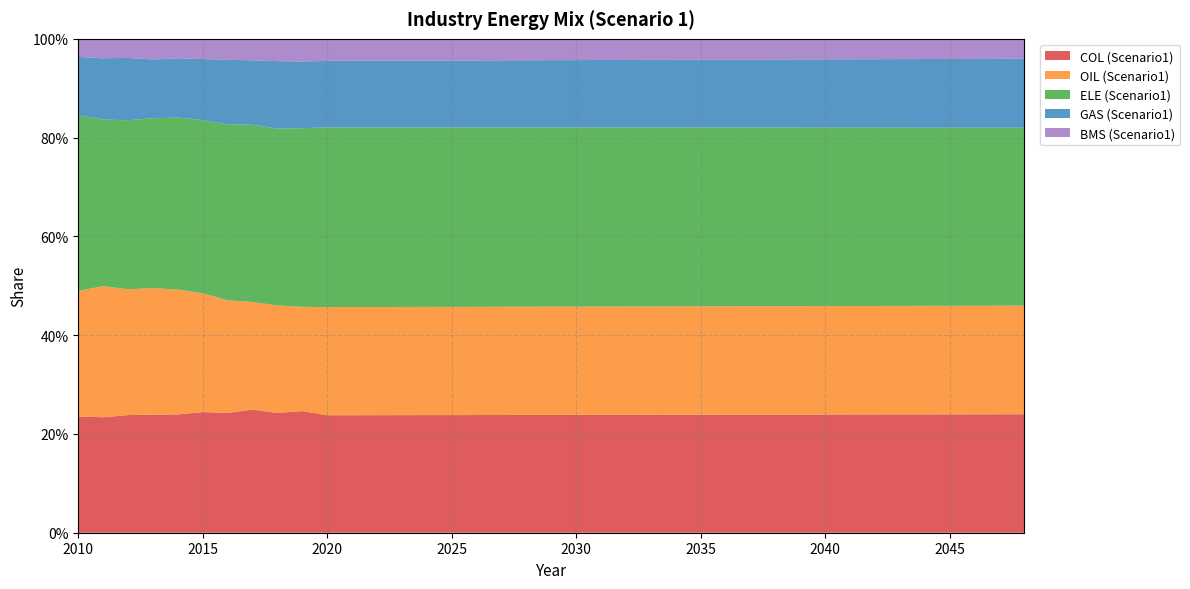

Reading left to right, list all the values displayed in this chart.

COL (Scenario1): 2010=0.2	2011=0.2	2012=0.2	2013=0.2	2014=0.2	2015=0.2	2016=0.2	2017=0.2	2018=0.2	2019=0.2	2020=0.2	2021=0.2	2022=0.2	2023=0.2	2024=0.2	2025=0.2	2026=0.2	2027=0.2	2028=0.2	2029=0.2	2030=0.2	2031=0.2	2032=0.2	2033=0.2	2034=0.2	2035=0.2	2036=0.2	2037=0.2	2038=0.2	2039=0.2	2040=0.2	2041=0.2	2042=0.2	2043=0.2	2044=0.2	2045=0.2	2046=0.2	2047=0.2	2048=0.2
OIL (Scenario1): 2010=0.3	2011=0.3	2012=0.3	2013=0.3	2014=0.3	2015=0.2	2016=0.2	2017=0.2	2018=0.2	2019=0.2	2020=0.2	2021=0.2	2022=0.2	2023=0.2	2024=0.2	2025=0.2	2026=0.2	2027=0.2	2028=0.2	2029=0.2	2030=0.2	2031=0.2	2032=0.2	2033=0.2	2034=0.2	2035=0.2	2036=0.2	2037=0.2	2038=0.2	2039=0.2	2040=0.2	2041=0.2	2042=0.2	2043=0.2	2044=0.2	2045=0.2	2046=0.2	2047=0.2	2048=0.2
ELE (Scenario1): 2010=0.4	2011=0.3	2012=0.3	2013=0.3	2014=0.3	2015=0.4	2016=0.4	2017=0.4	2018=0.4	2019=0.4	2020=0.4	2021=0.4	2022=0.4	2023=0.4	2024=0.4	2025=0.4	2026=0.4	2027=0.4	2028=0.4	2029=0.4	2030=0.4	2031=0.4	2032=0.4	2033=0.4	2034=0.4	2035=0.4	2036=0.4	2037=0.4	2038=0.4	2039=0.4	2040=0.4	2041=0.4	2042=0.4	2043=0.4	2044=0.4	2045=0.4	2046=0.4	2047=0.4	2048=0.4
GAS (Scenario1): 2010=0.1	2011=0.1	2012=0.1	2013=0.1	2014=0.1	2015=0.1	2016=0.1	2017=0.1	2018=0.1	2019=0.1	2020=0.1	2021=0.1	2022=0.1	2023=0.1	2024=0.1	2025=0.1	2026=0.1	2027=0.1	2028=0.1	2029=0.1	2030=0.1	2031=0.1	2032=0.1	2033=0.1	2034=0.1	2035=0.1	2036=0.1	2037=0.1	2038=0.1	2039=0.1	2040=0.1	2041=0.1	2042=0.1	2043=0.1	2044=0.1	2045=0.1	2046=0.1	2047=0.1	2048=0.1
BMS (Scenario1): 2010=0.0	2011=0.0	2012=0.0	2013=0.0	2014=0.0	2015=0.0	2016=0.0	2017=0.0	2018=0.0	2019=0.0	2020=0.0	2021=0.0	2022=0.0	2023=0.0	2024=0.0	2025=0.0	2026=0.0	2027=0.0	2028=0.0	2029=0.0	2030=0.0	2031=0.0	2032=0.0	2033=0.0	2034=0.0	2035=0.0	2036=0.0	2037=0.0	2038=0.0	2039=0.0	2040=0.0	2041=0.0	2042=0.0	2043=0.0	2044=0.0	2045=0.0	2046=0.0	2047=0.0	2048=0.0